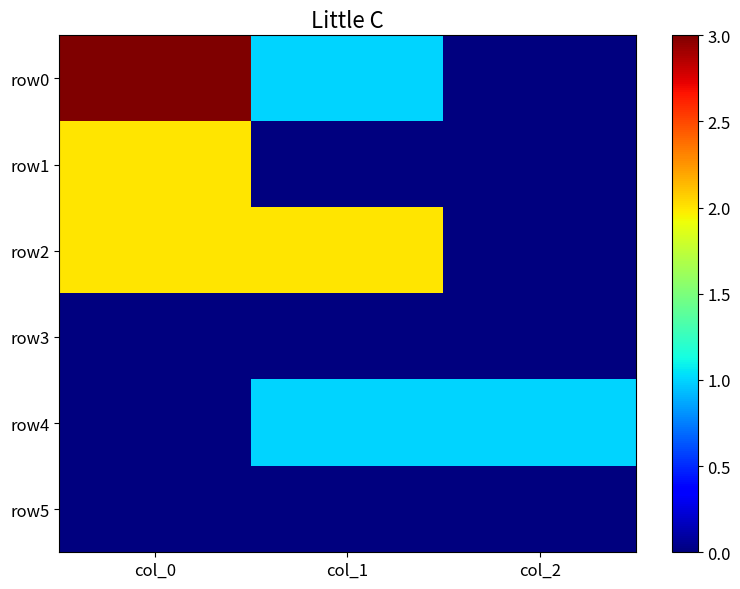

Reading left to right, transcribe all the data shown in this chart.

row0: col_0=3	col_1=1	col_2=0
row1: col_0=2	col_1=0	col_2=0
row2: col_0=2	col_1=2	col_2=0
row3: col_0=0	col_1=0	col_2=0
row4: col_0=0	col_1=1	col_2=1
row5: col_0=0	col_1=0	col_2=0